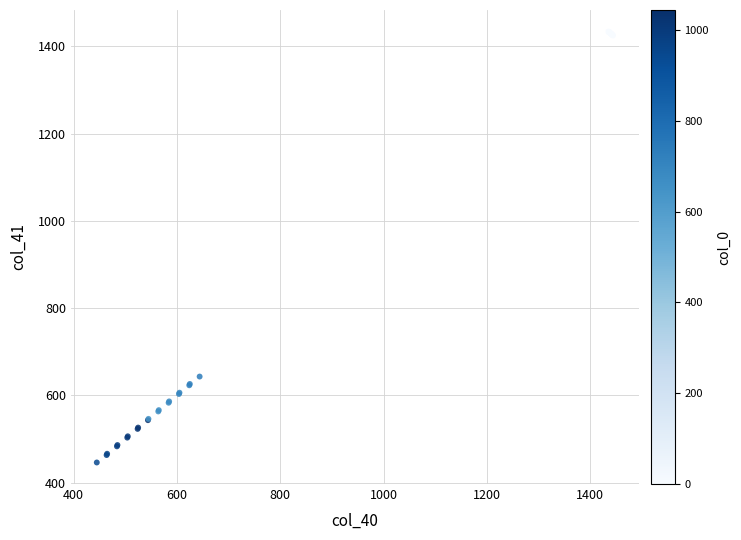

What Y value in the scatter plot is closest to 940?

643.0